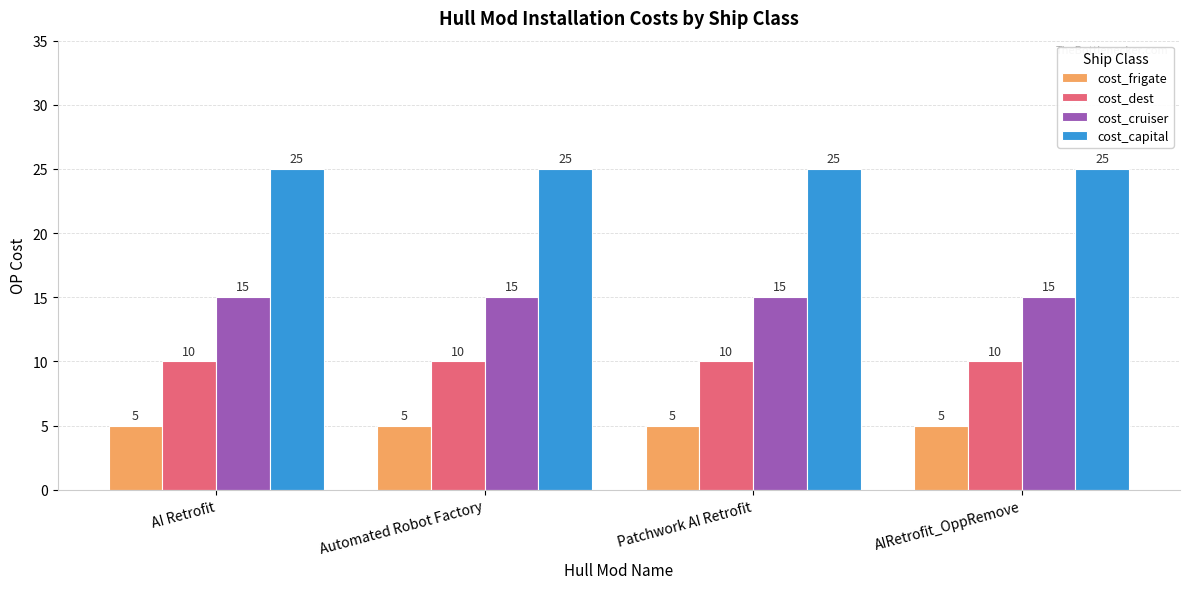

What is the approximate value of cost_cruiser at AI Retrofit?

15